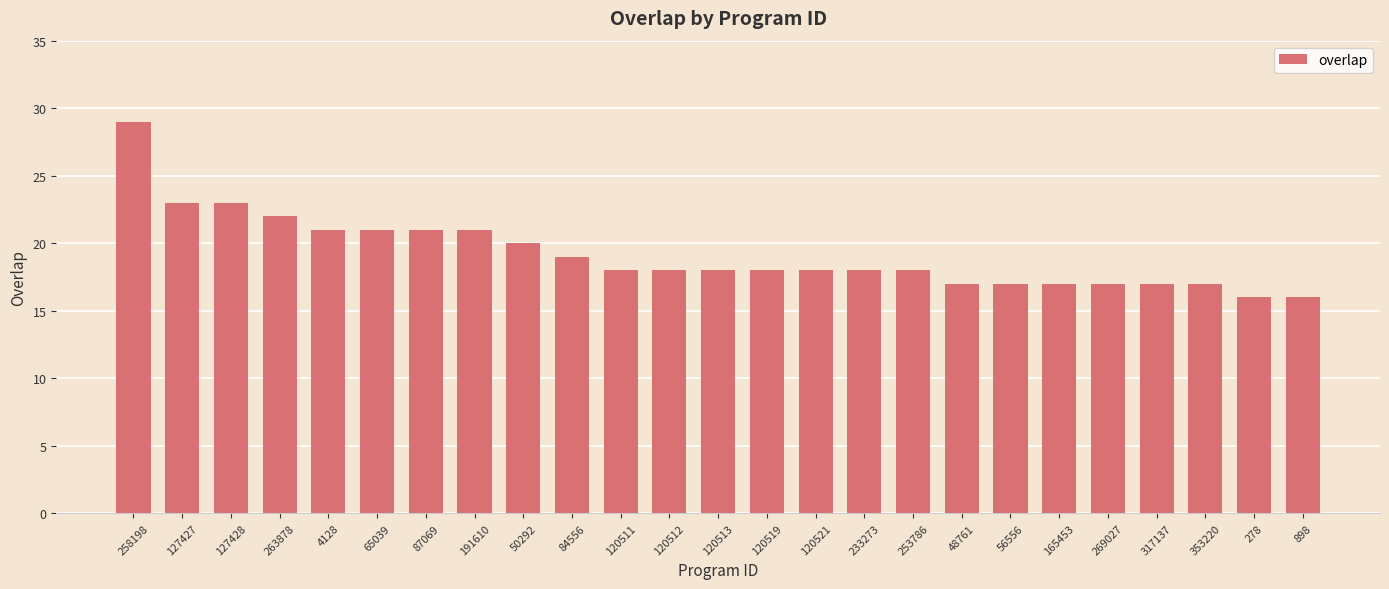

Reading left to right, what are all the values shown in this chart?

258198=29	127427=23	127428=23	263878=22	4128=21	65039=21	87069=21	191610=21	50292=20	84556=19	120511=18	120512=18	120513=18	120519=18	120521=18	233273=18	253786=18	48761=17	56556=17	165453=17	269027=17	317137=17	353220=17	278=16	898=16